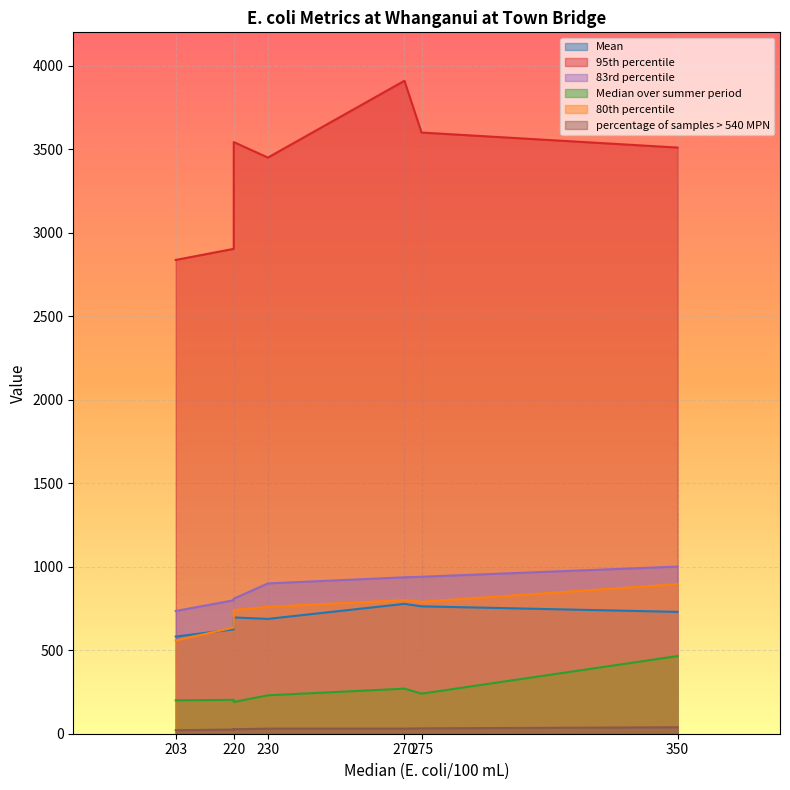

True or false: 95th percentile and 83rd percentile cross at least once.

False